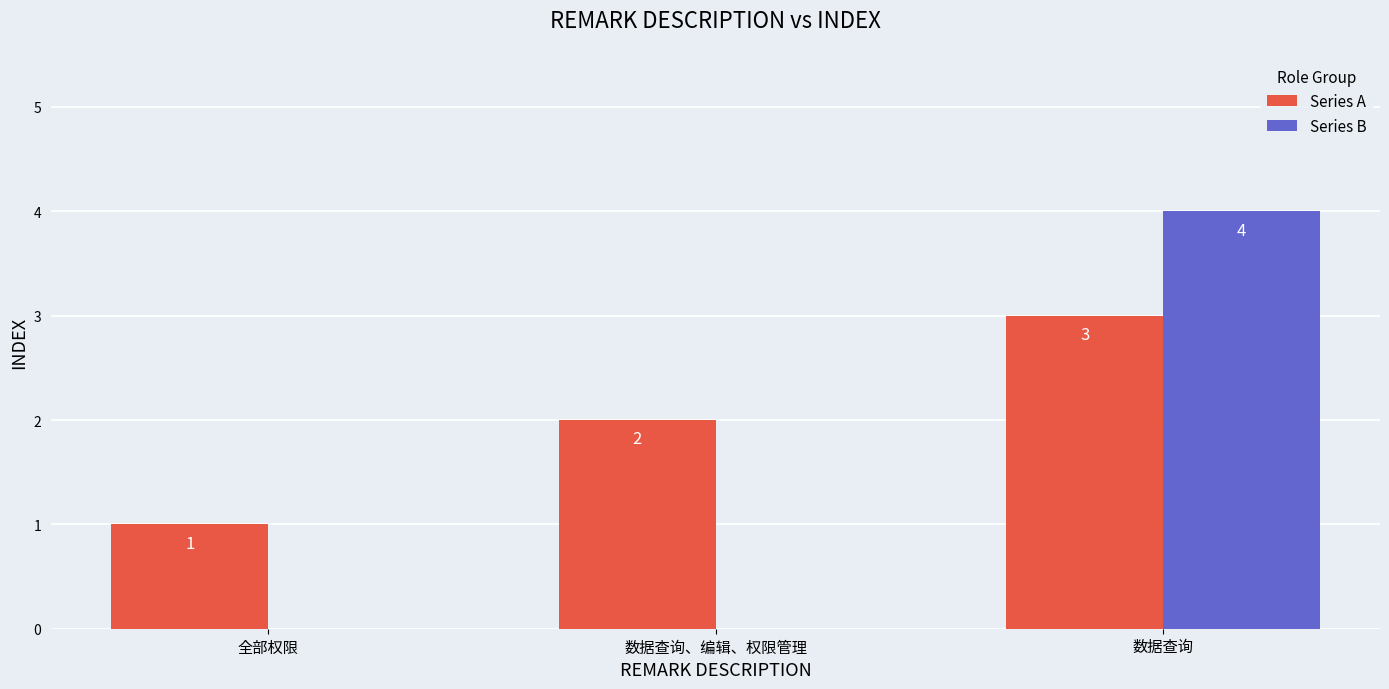

What is the spread (max minus min) of values at 数据查询、编辑、权限管理?

2